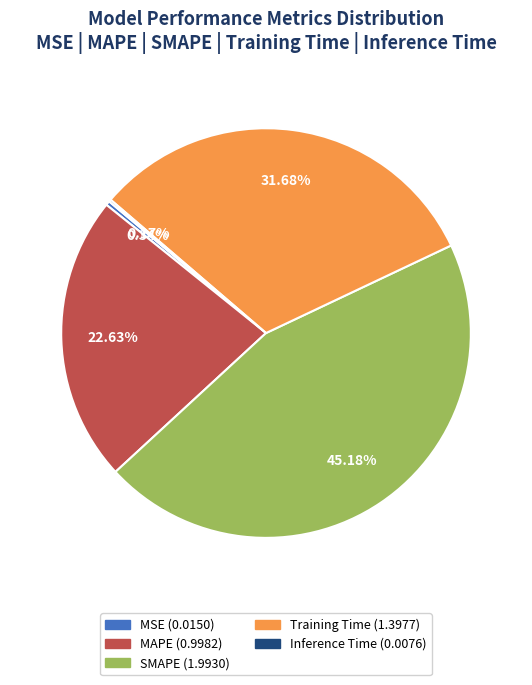

What is the largest slice in the pie chart?

SMAPE